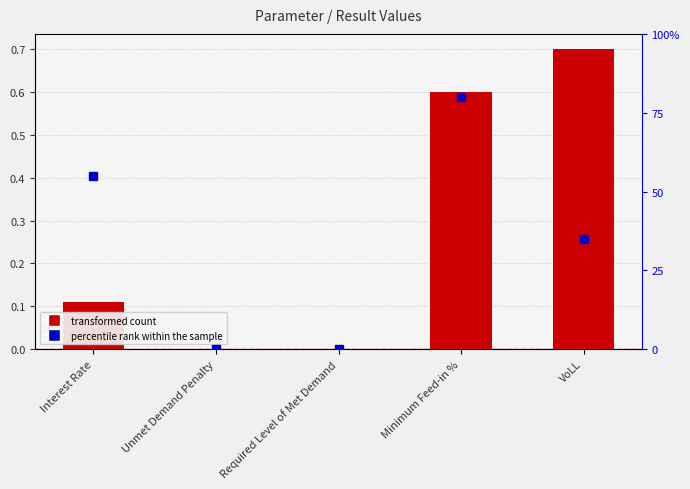

Which category has the highest value across all series?

Minimum Feed-in %